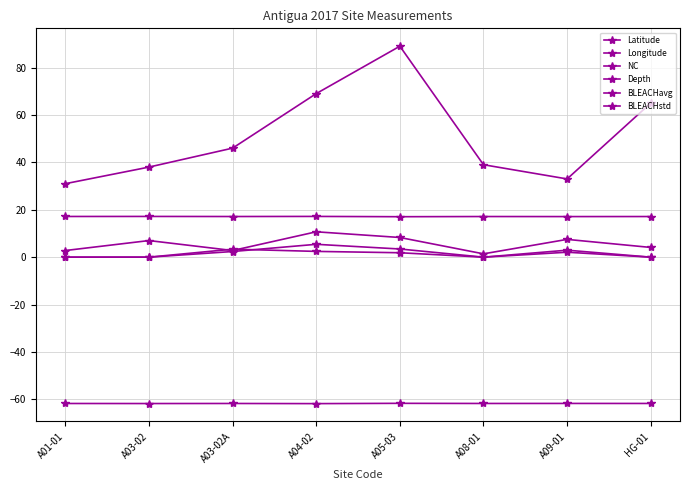

What is the difference between the maximum and second lowest values in the Longitude series?

0.1